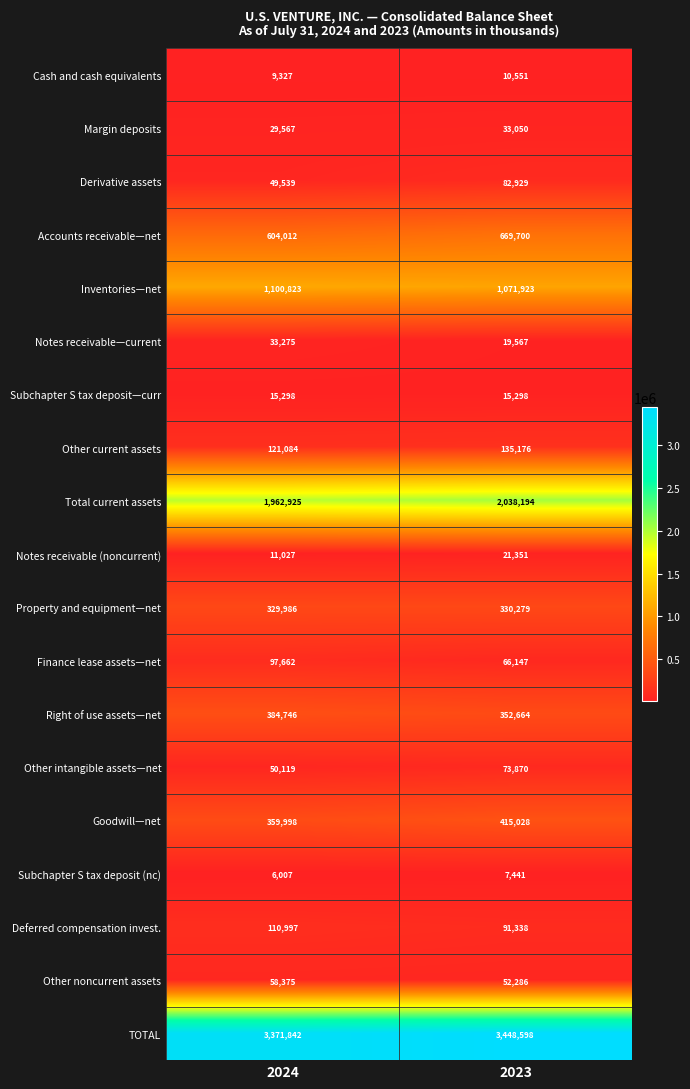

Which series has the widest spread of values?

TOTAL